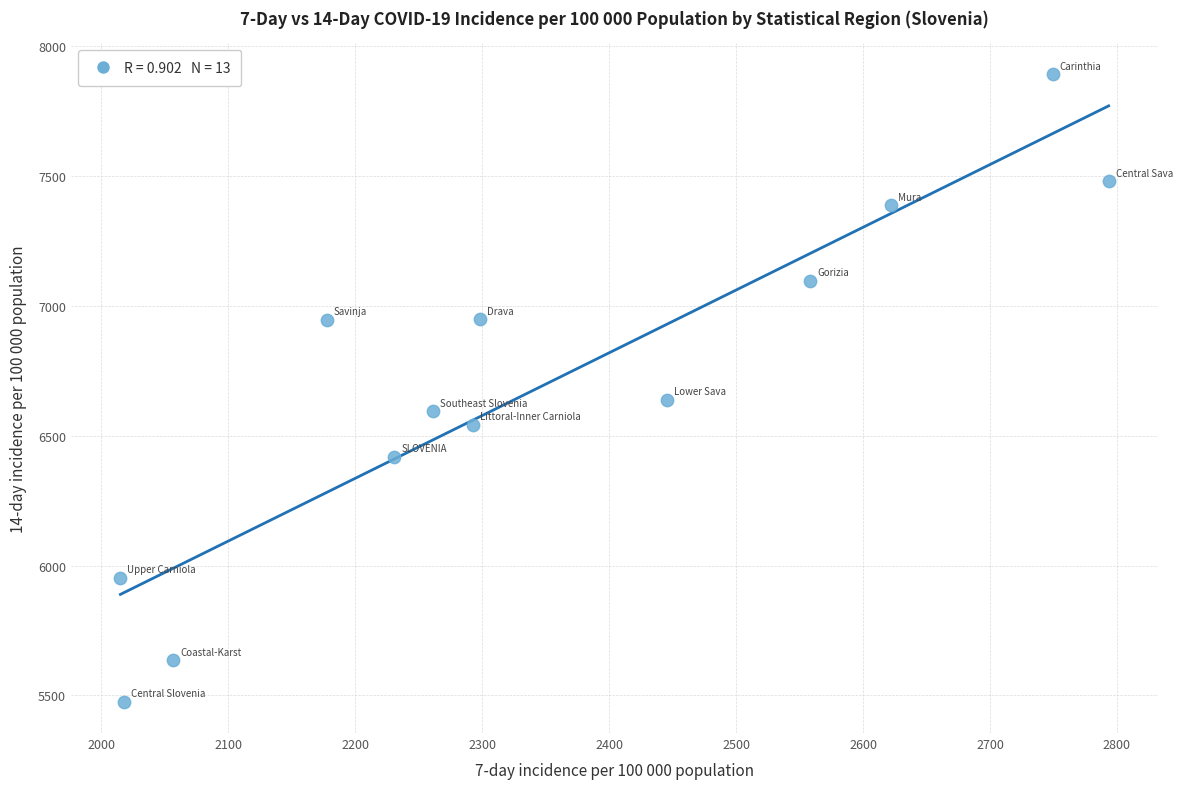

What Y value in the scatter plot is closest to 6684?

6637.9